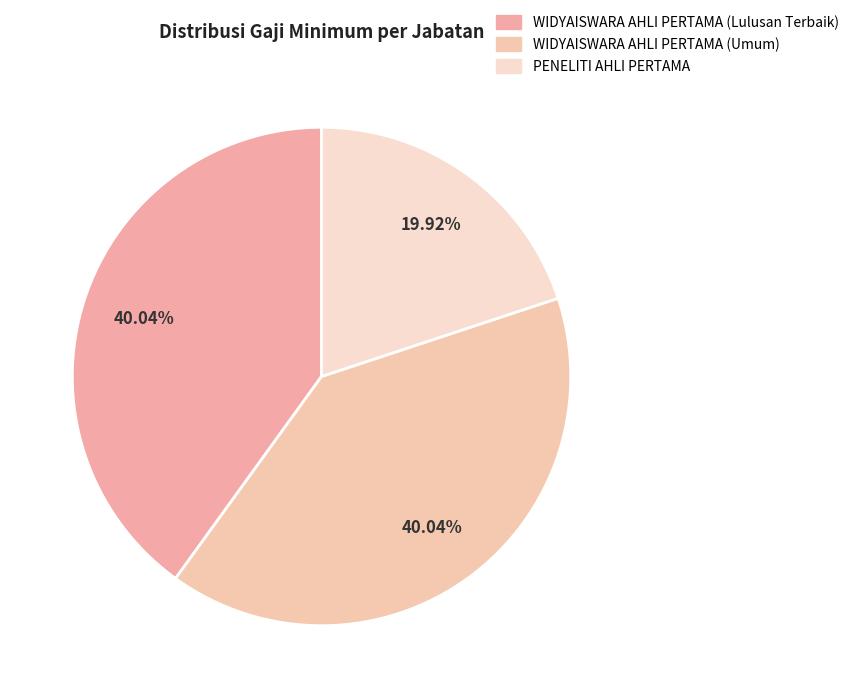

What percentage do WIDYAISWARA AHLI PERTAMA (Lulusan Terbaik) and PENELITI AHLI PERTAMA together represent?

60.0%